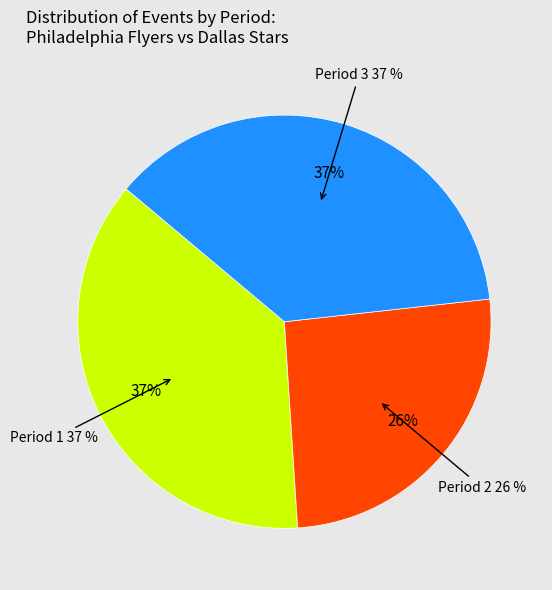

To the nearest percent, what is the difference between the largest and smallest slice percentages?

11%